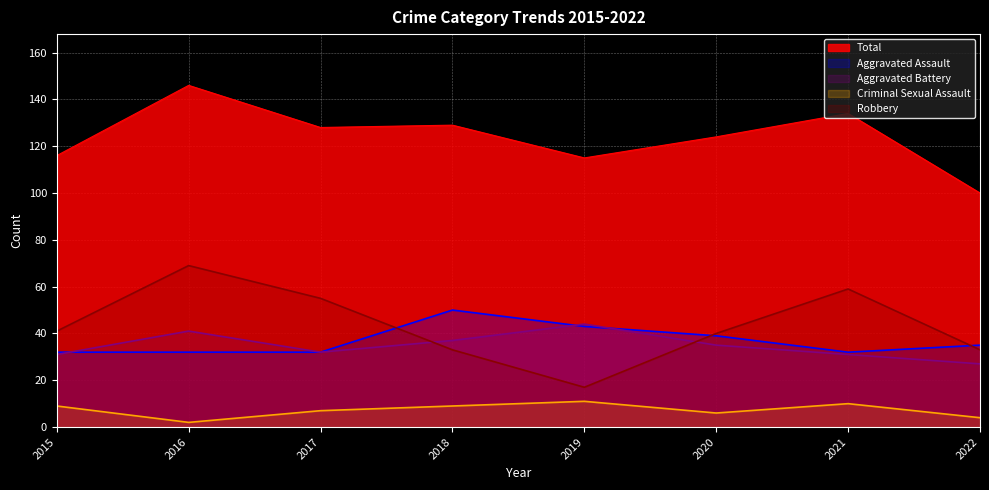

How many distinct data groups are displayed?

5